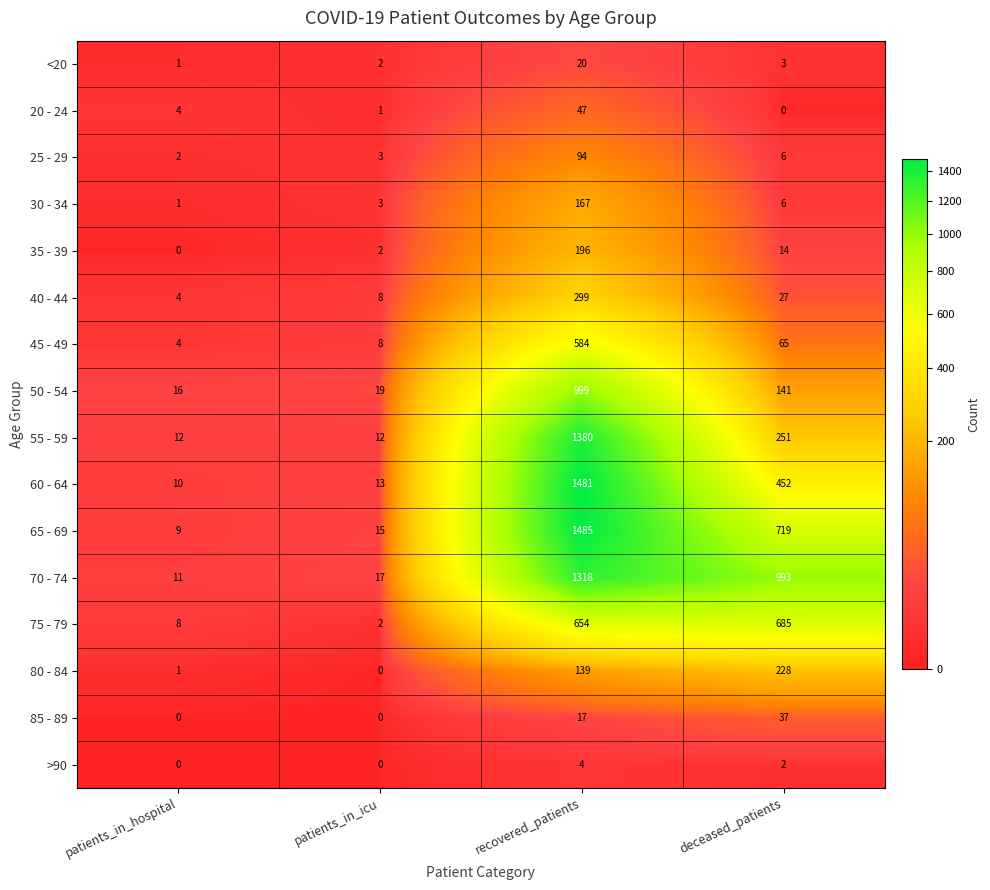

Rank the categories by 75 - 79 value from lowest to highest.

patients_in_icu, patients_in_hospital, recovered_patients, deceased_patients